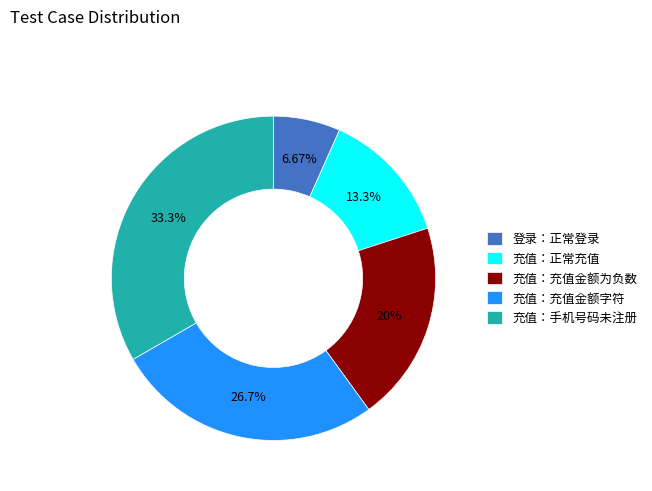

How many segments does this pie chart have?

5